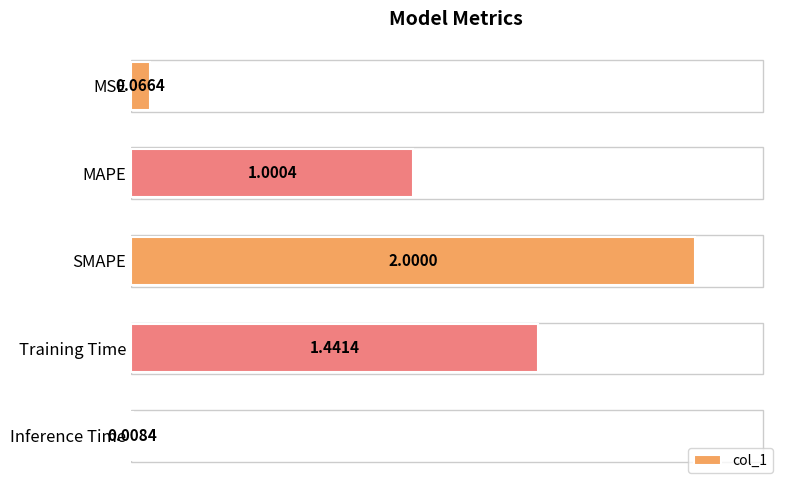

What is the sum of all values?

4.5